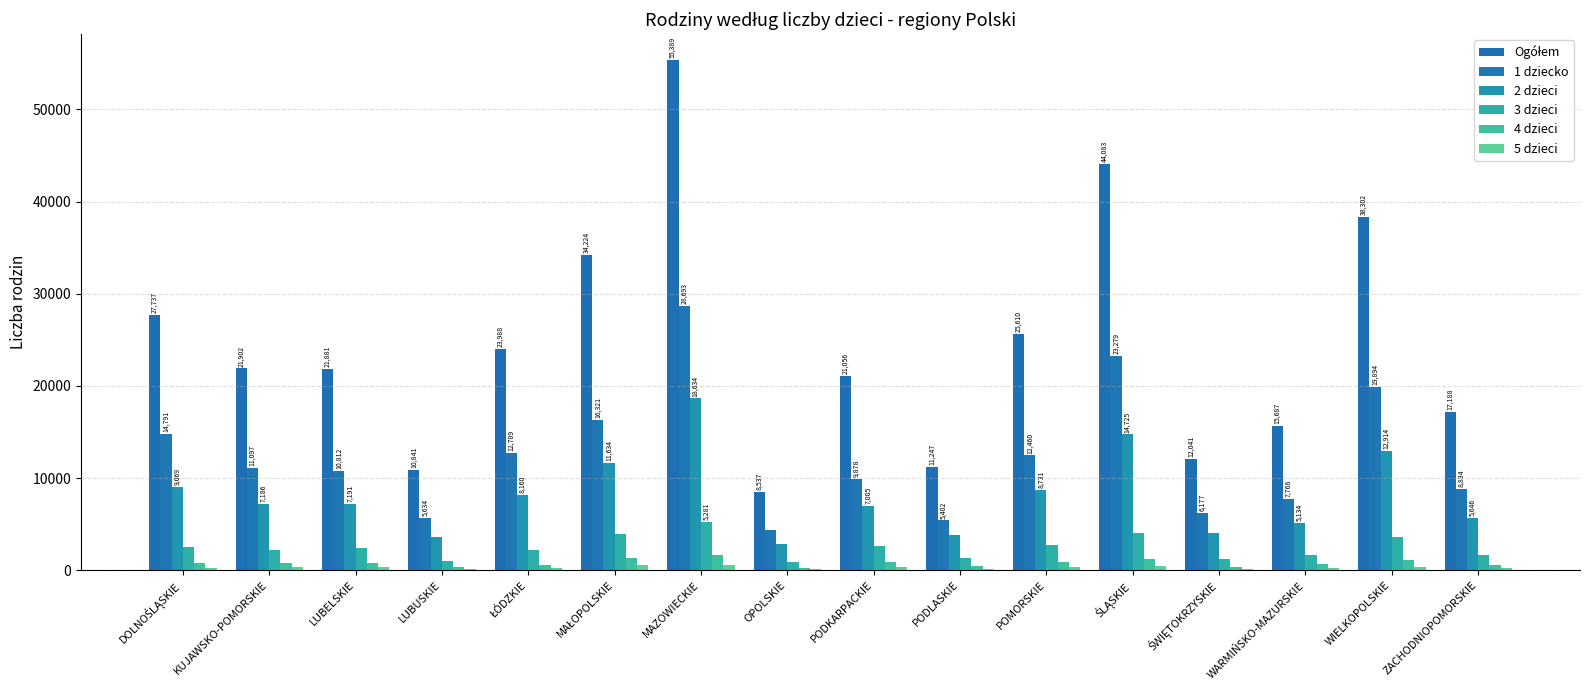

What is the highest value of the 1 dziecko series?

28693